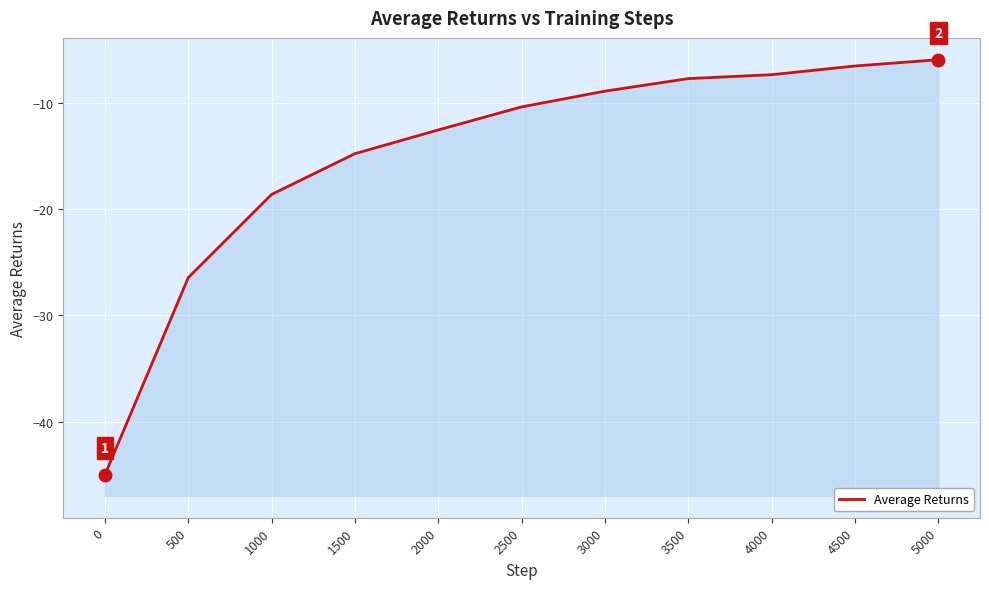

At which label is the value closest to -25?

500